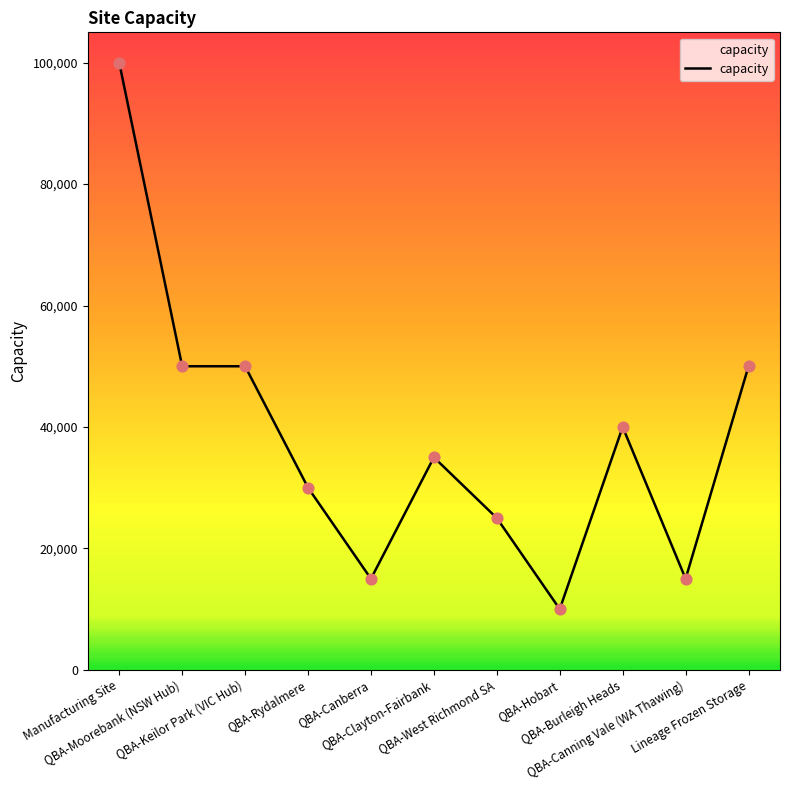

What is the maximum value shown in the chart?

100000